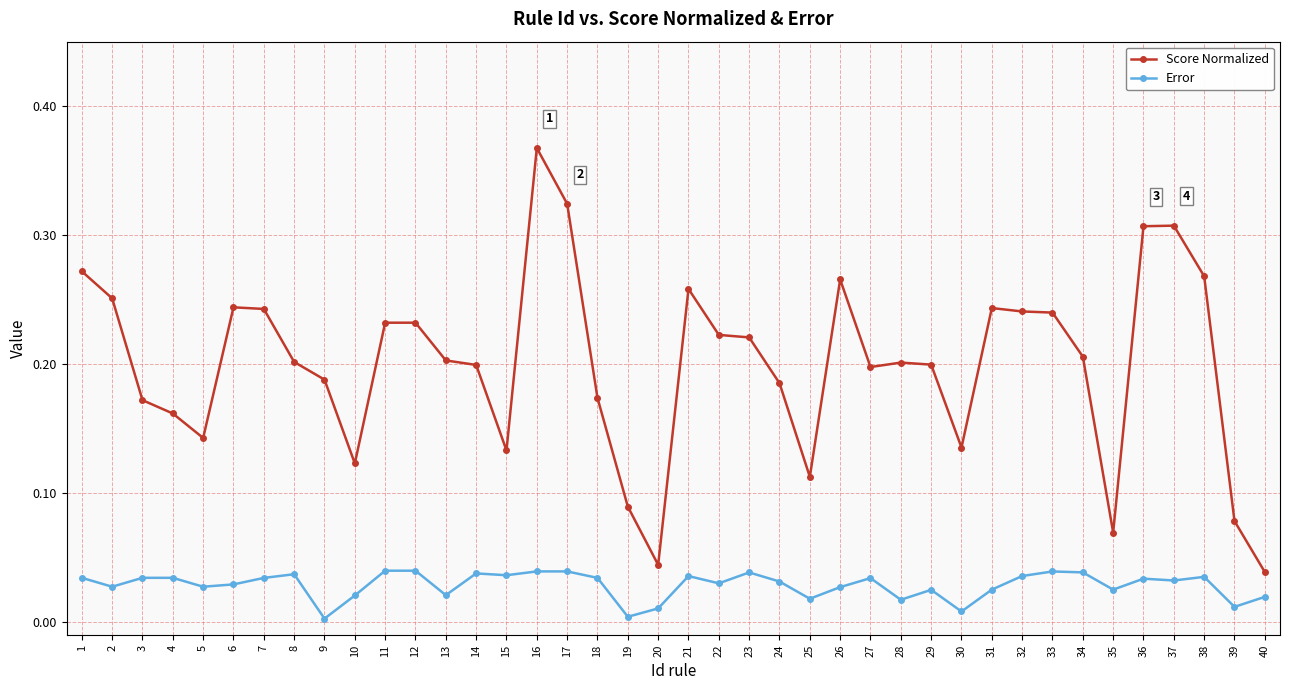

Where is Score Normalized nearest to the value 0?

40